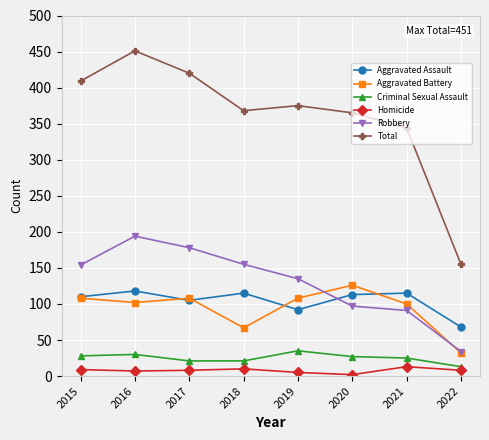

What is the difference between the highest and lowest values at 2022?

147